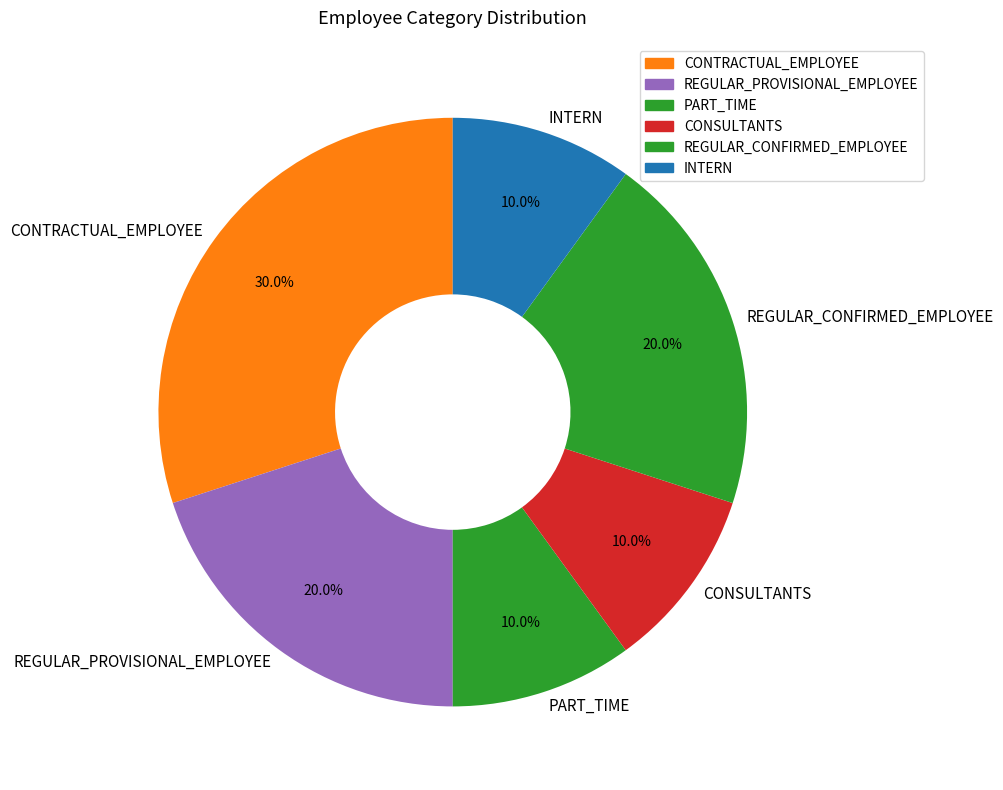

Which category has the biggest portion of the pie?

CONTRACTUAL_EMPLOYEE